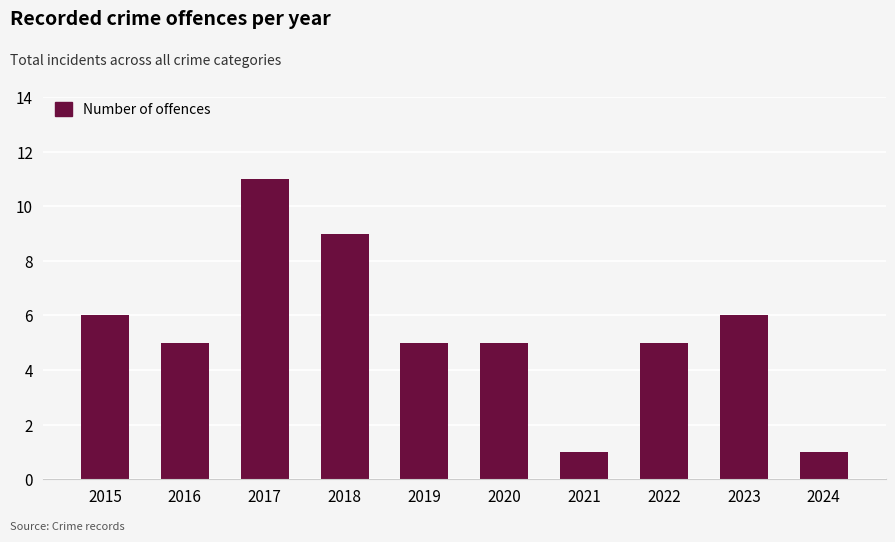

What is the ratio of the value at 2022 to the value at 2018?

0.6